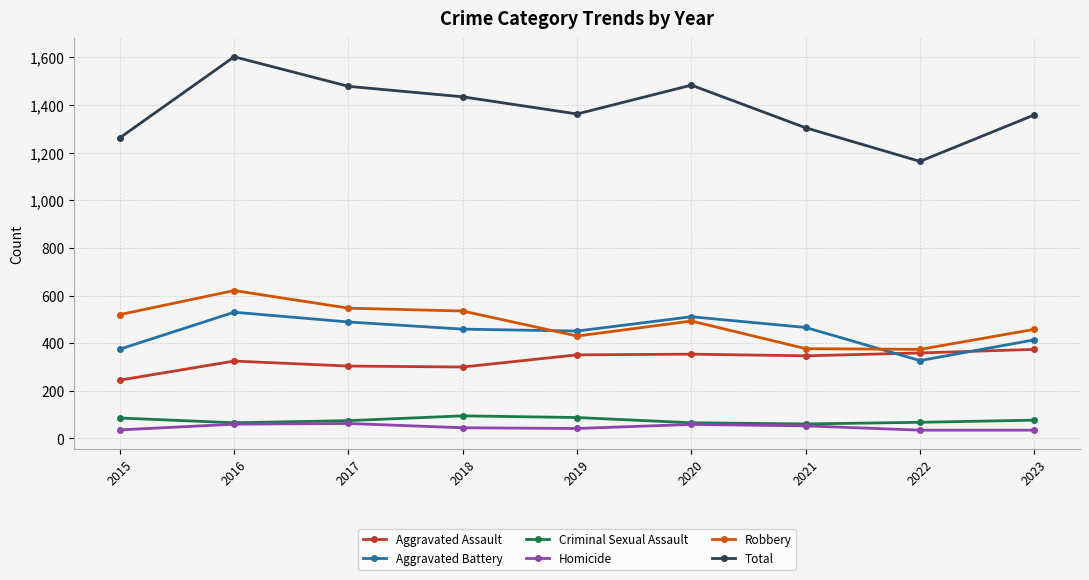

What is the spread (max minus min) of values at 2017?

1415